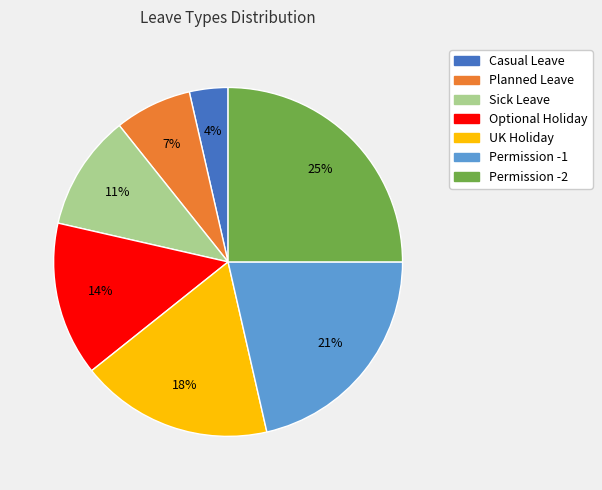

True or false: Permission -2 accounts for 25% of the total.

True